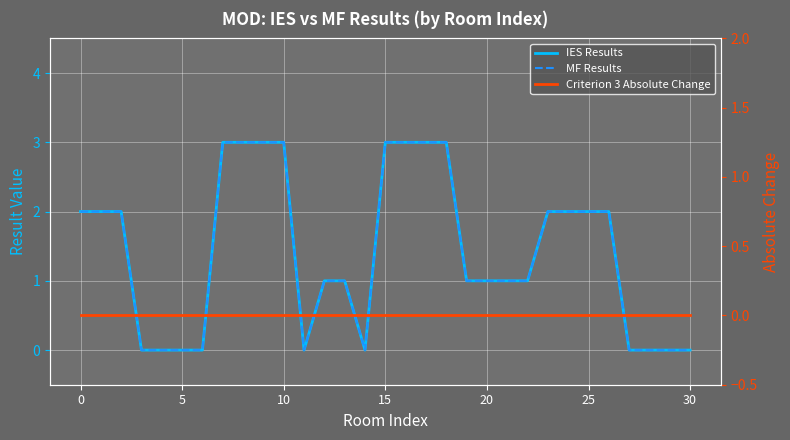

True or false: IES Results has a value of 2 at 24.

True